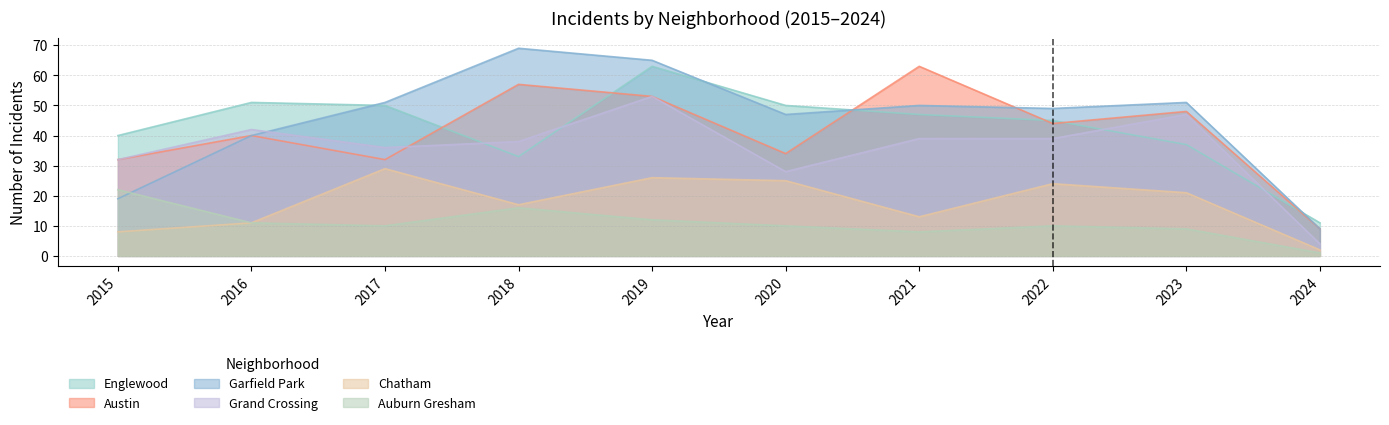

At 2016, list the series in order from largest to smallest.

Englewood, Grand Crossing, Austin, Garfield Park, Chatham, Auburn Gresham